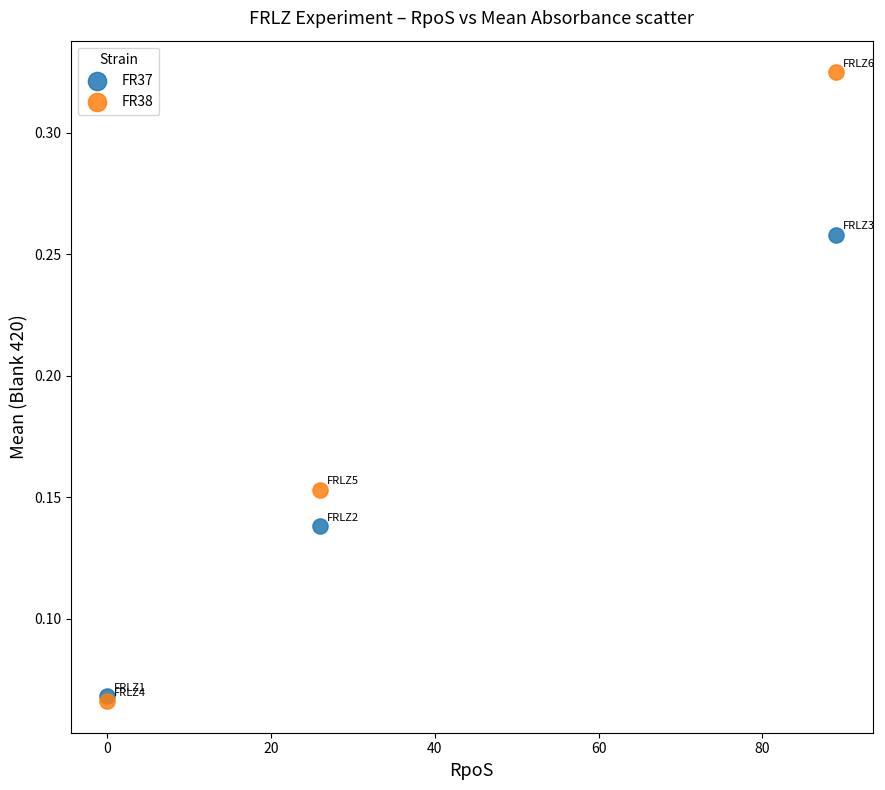

Which series contains the highest Y value?

FR38